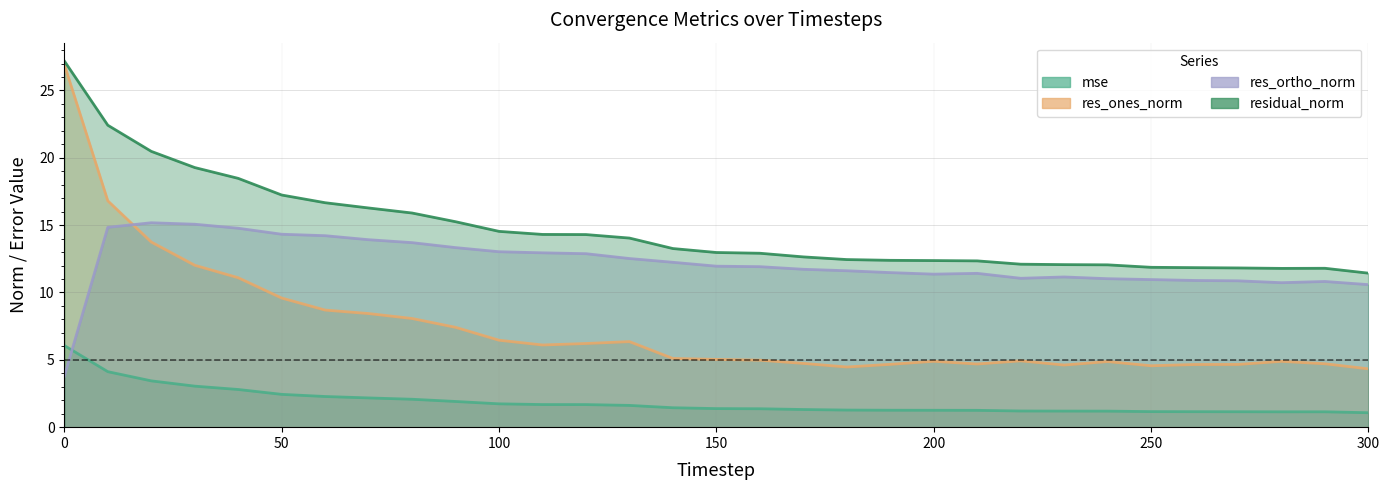

True or false: mse has a value of 4.2 at 30.

False